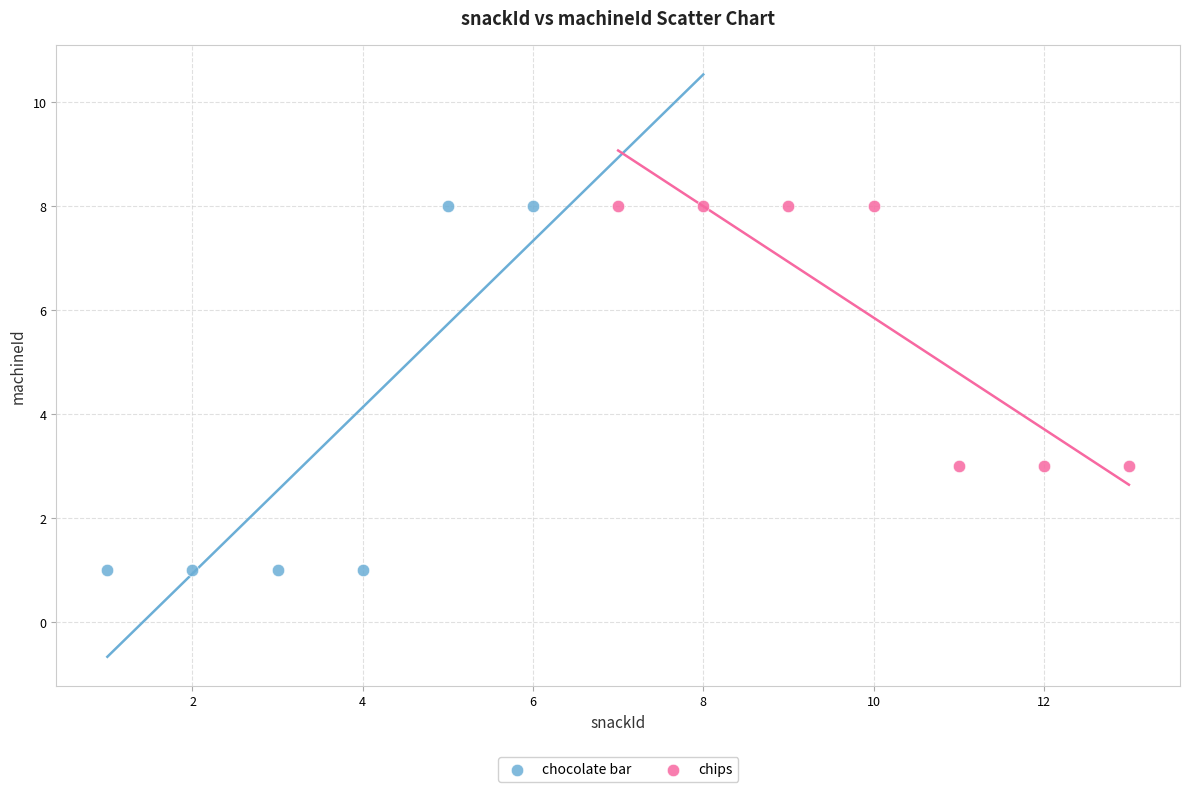

Which series has the widest spread of Y values?

chocolate bar